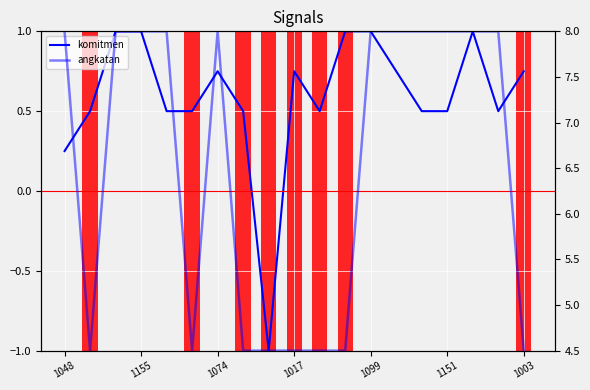

Reading right to left, extract all data points from this chart.

komitmen: 0.8	0.5	1.0	0.5	0.5	0.8	1.0	1.0	0.5	0.8	-1.0	0.5	0.8	0.5	0.5	1.0	1.0	0.5	0.2
angkatan: 4.5	8.0	8.0	8.0	8.0	8.0	8.0	4.5	4.5	4.5	4.5	4.5	8.0	4.5	8.0	8.0	8.0	4.5	8.0